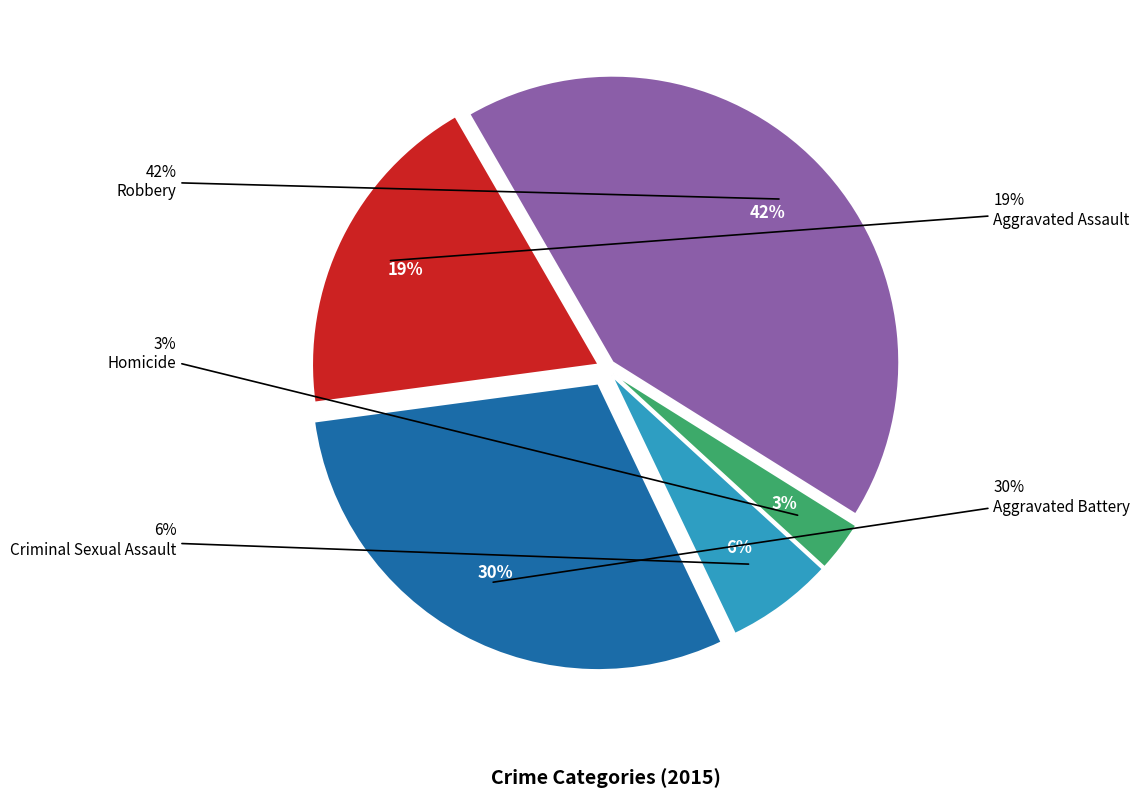

Between Criminal Sexual Assault and Aggravated Assault, which is larger?

Aggravated Assault